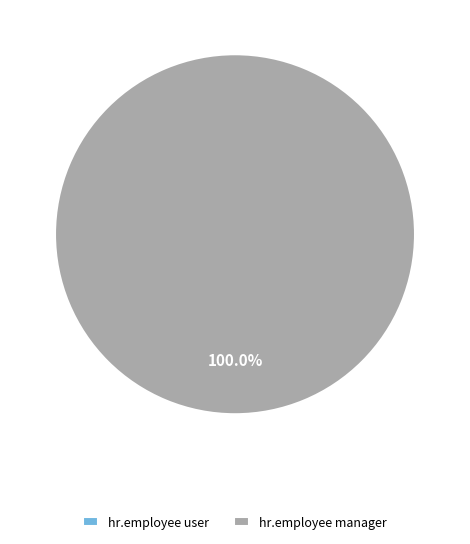

Rank the categories by value from highest to lowest.

access_hr_employee_manager, hr.access_hr_employee_user